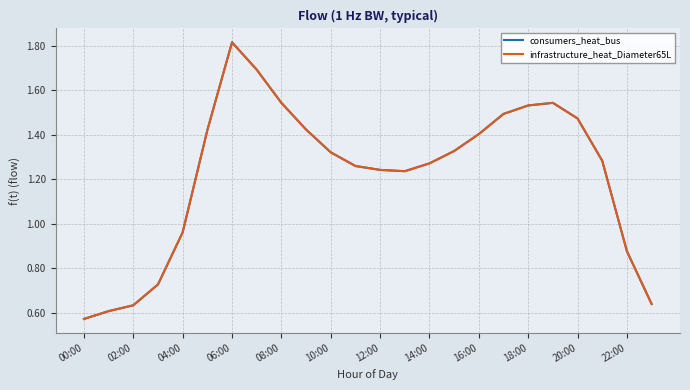

Does the chart have visible grid lines?

Yes